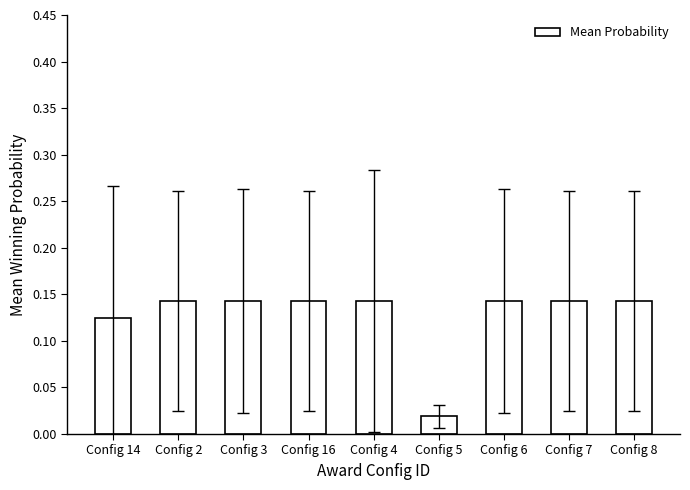

Count the values in the range 0 to 1.

9